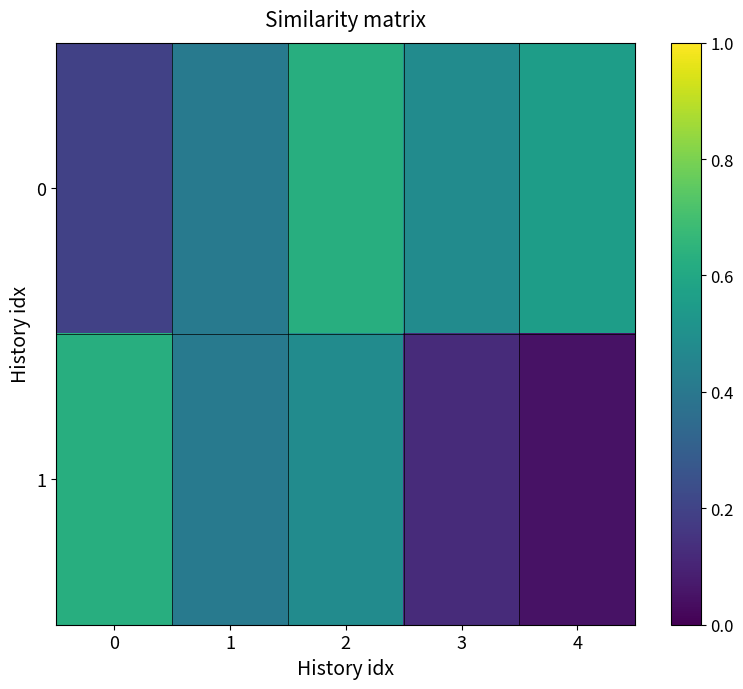

At how many categories does at least one series exceed 0?

5